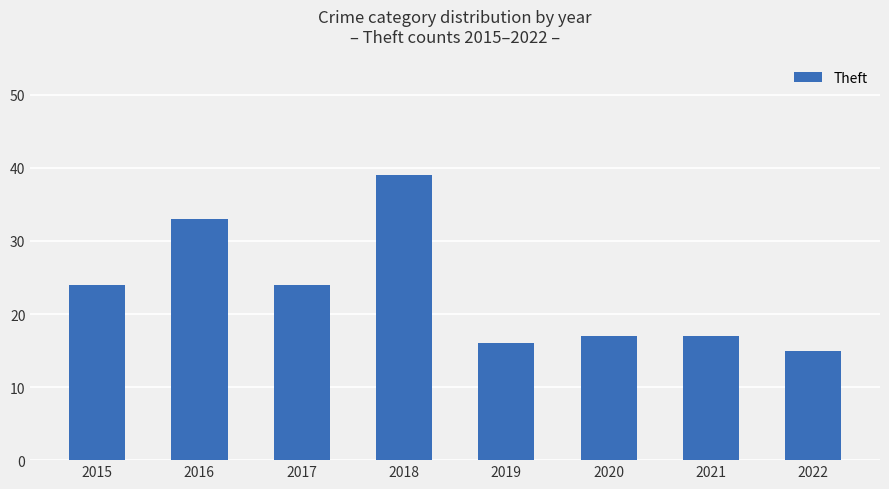

How many categories are shown in the chart?

8